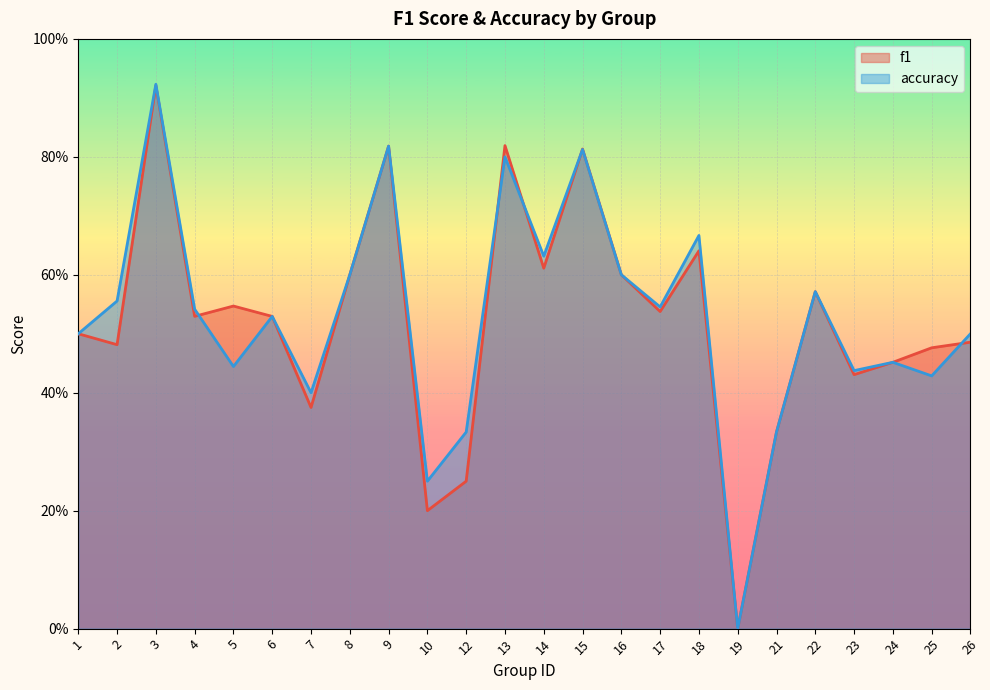

At which category is the sum across all series the highest?

3